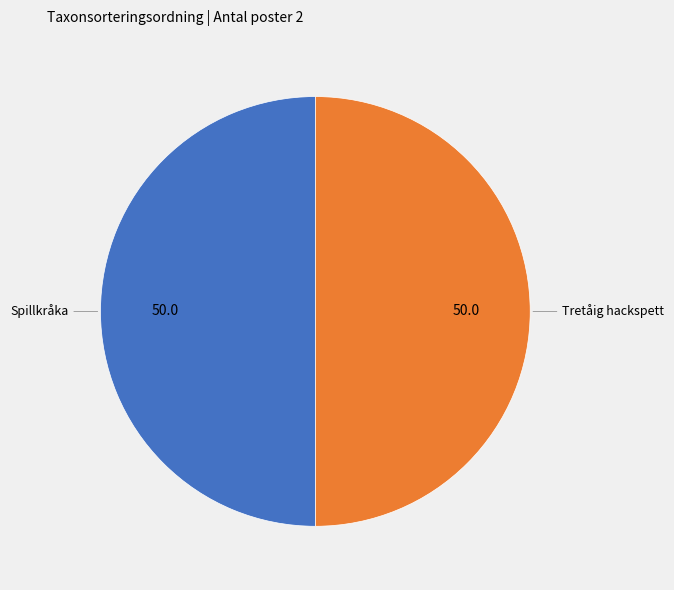

Approximately how many times larger is the value at Tretåig hackspett compared to Spillkråka?

1.0